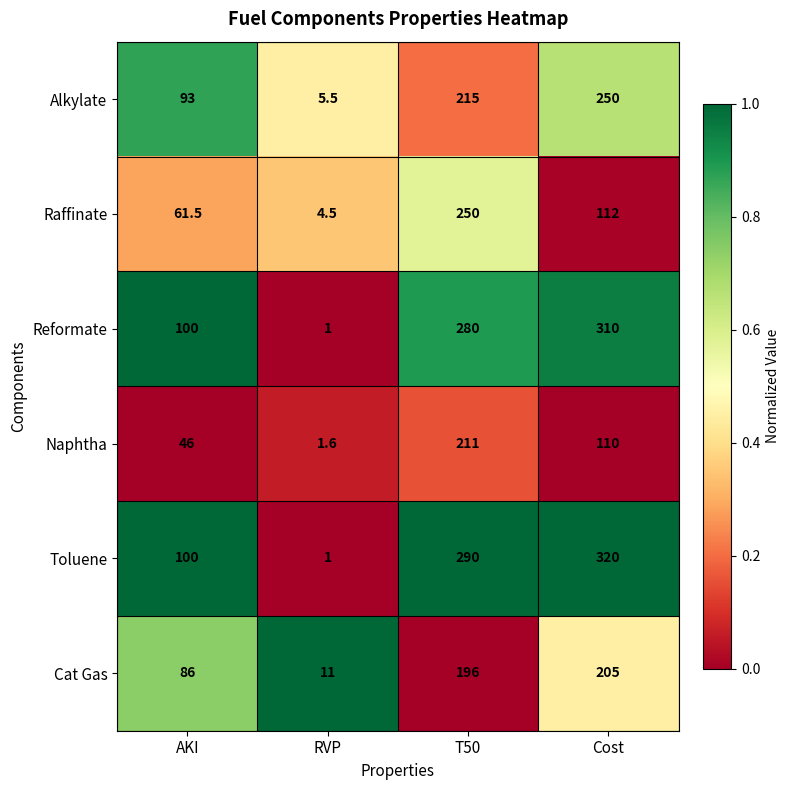

Which category has the highest value in the Cat Gas series?

Cost